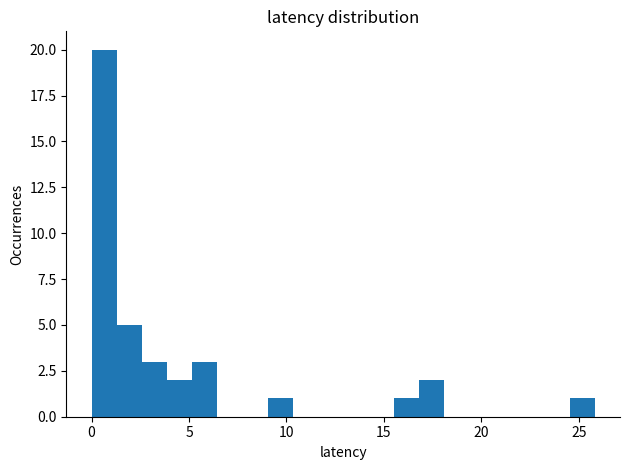

Read against the x-axis, roughly where is the centre of the tallest bar?

0.5